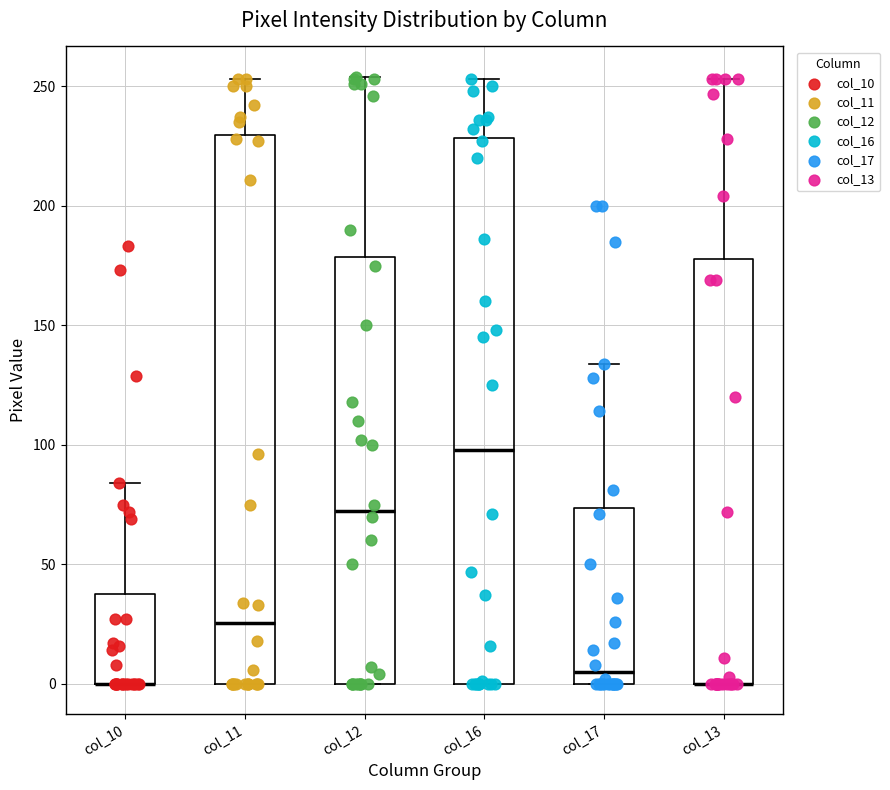

Where does the median line of the box for col_11 sit on the y-axis? The values are not printed on the chart, so give them approximately, as read against the axis.

25